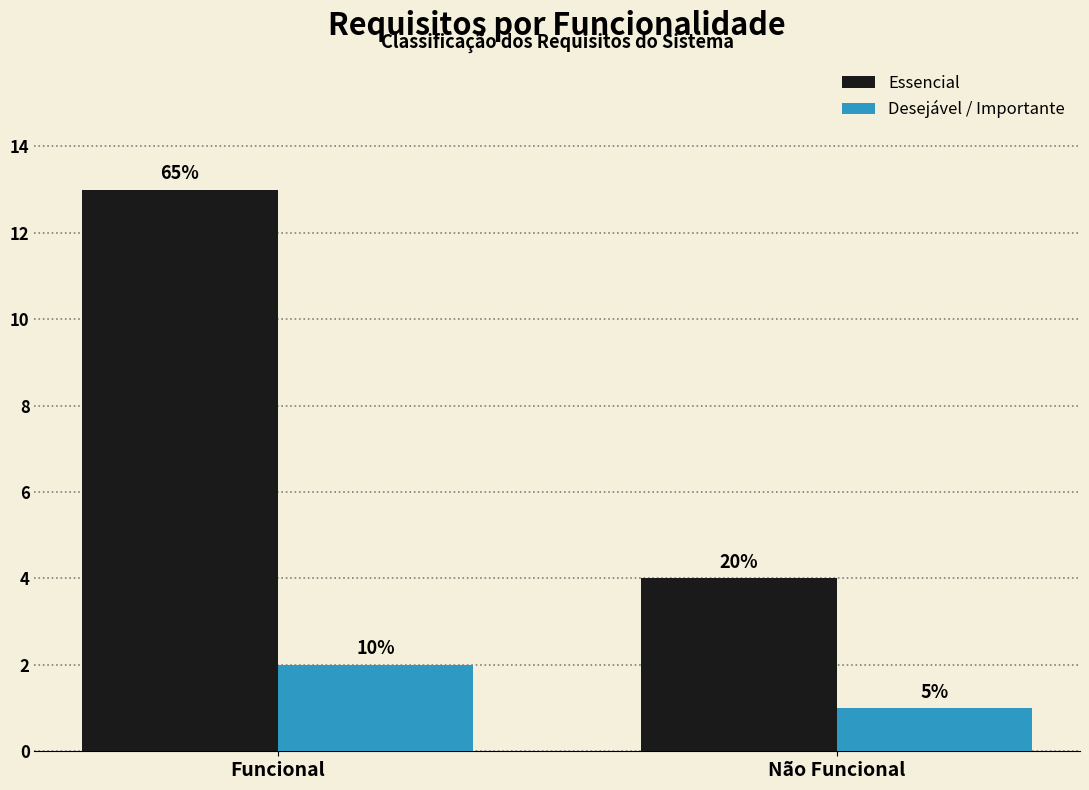

At which label does Desejável / Importante reach its minimum?

Não Funcional